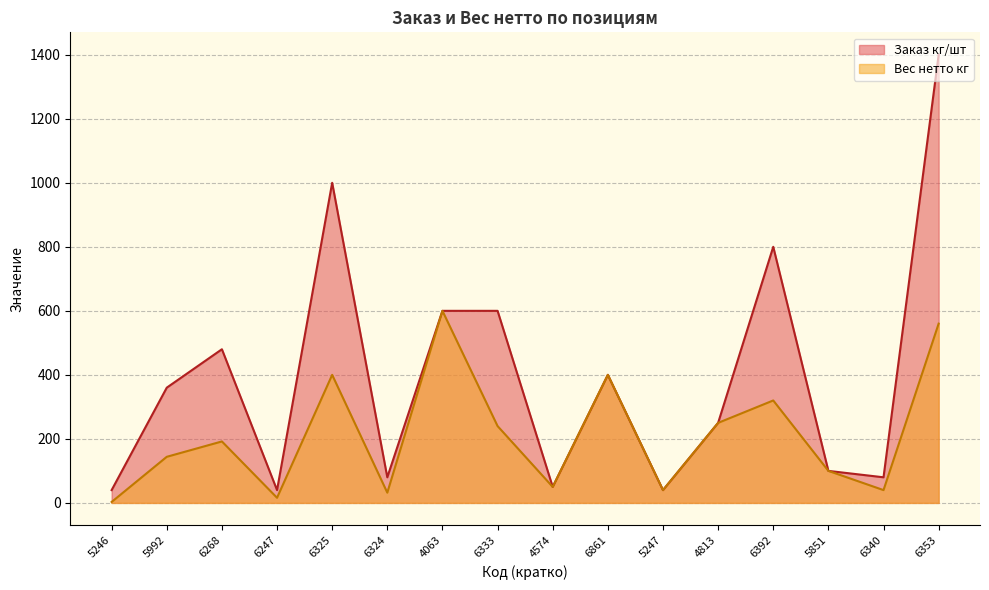

What are all the series names shown in the legend?

Заказ кг/шт, Вес нетто кг